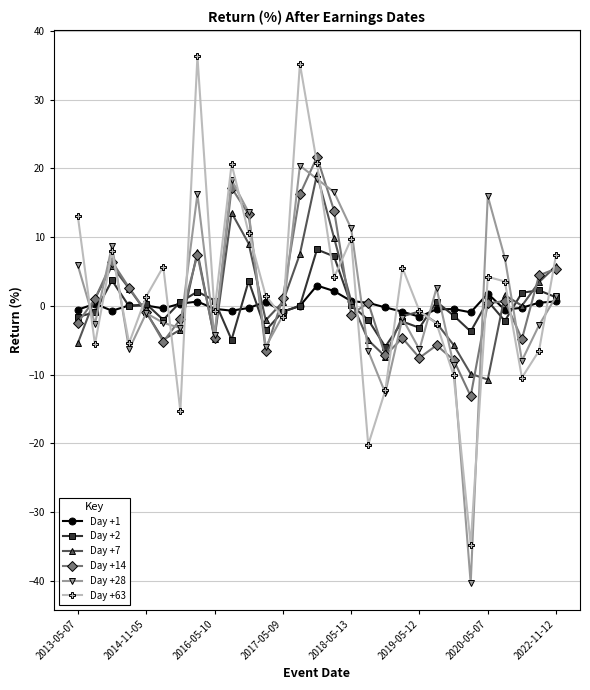

What is the maximum value shown in the chart?

36.3